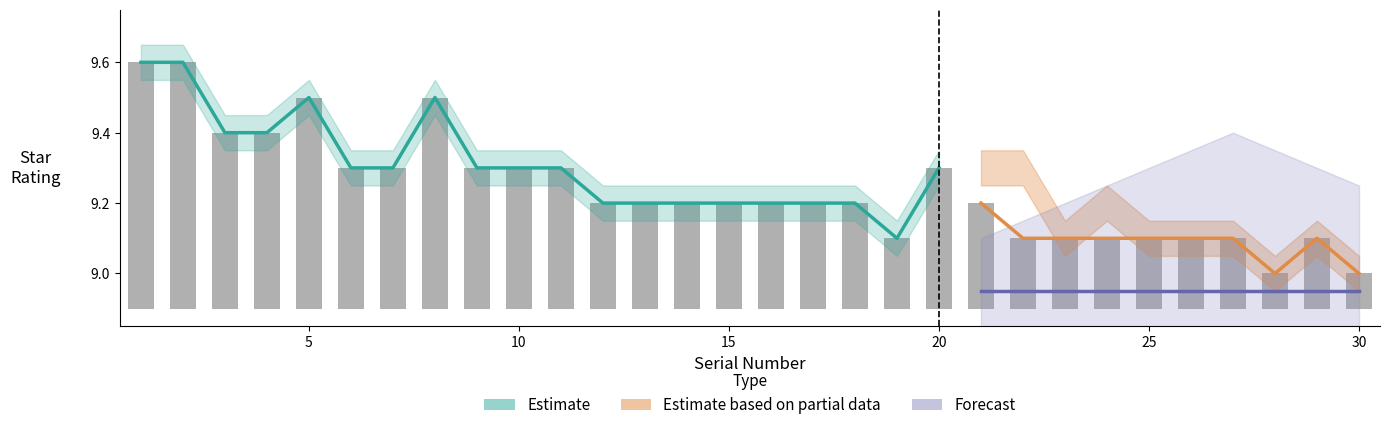

How many values are between 0 and 1?

30